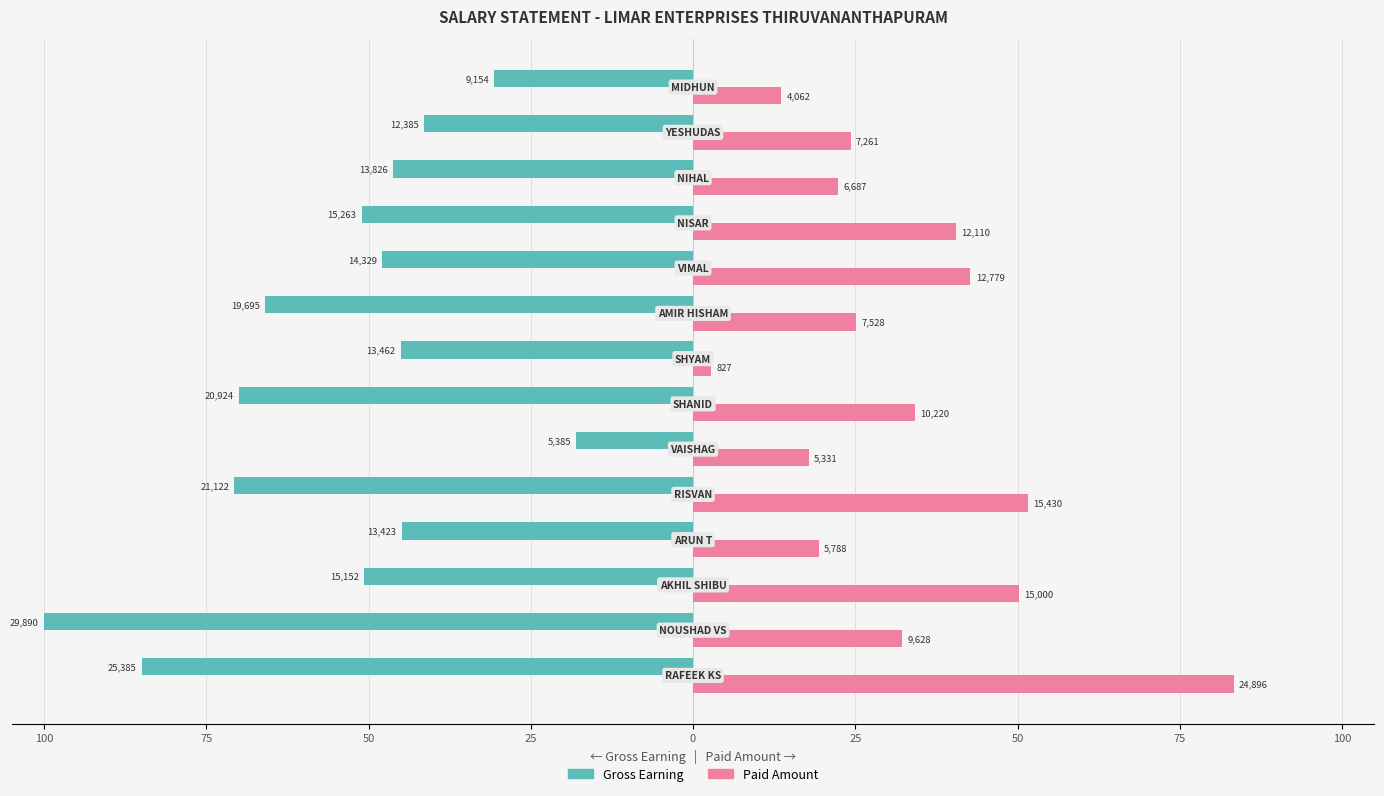

What are all the series names shown in the legend?

Gross Earning, Paid Amount